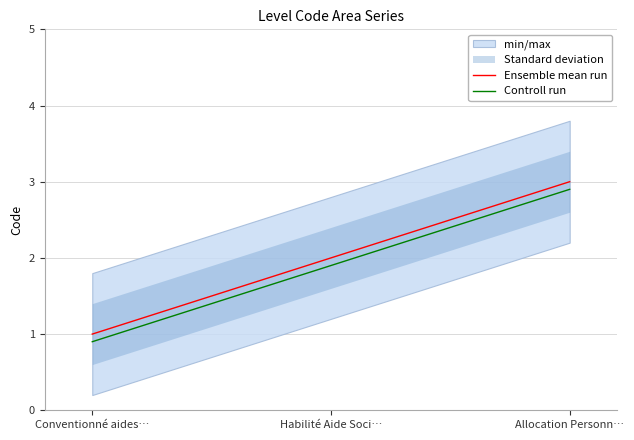

What is the total value across all series at Conventionné aides…?

1.9